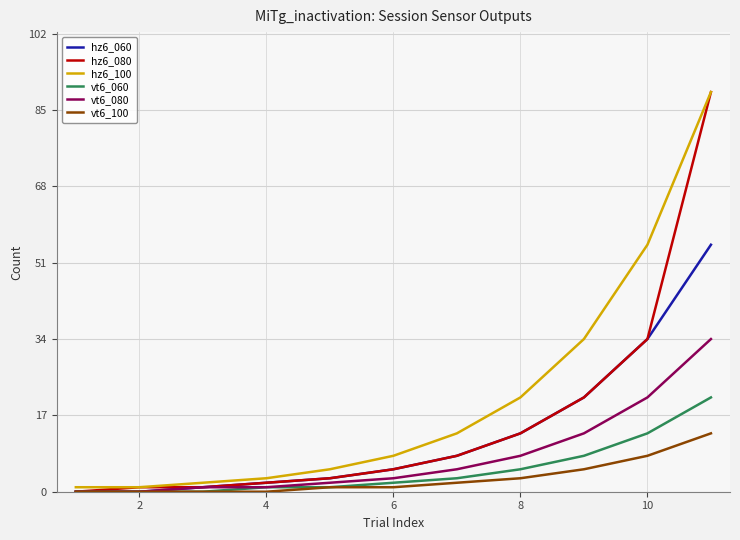

Which series has the largest range (max minus min)?

hz6_080